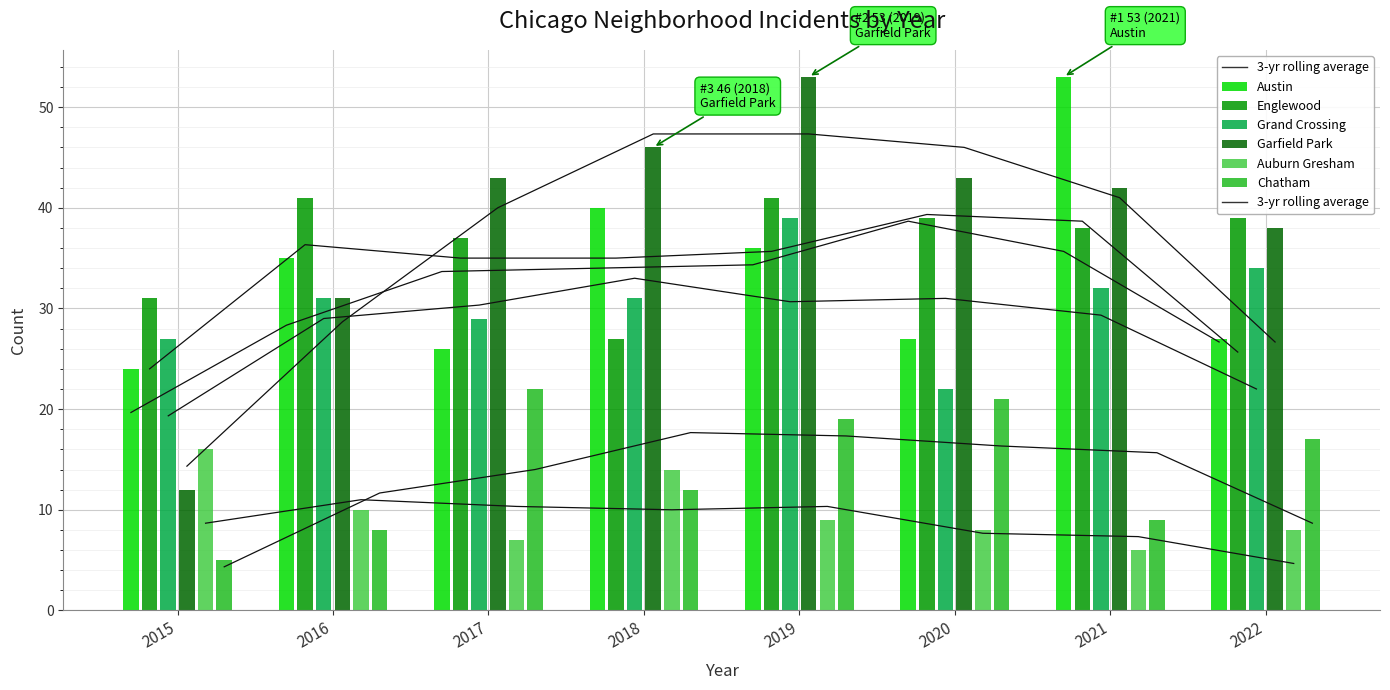

True or false: Garfield Park has a value of 12 at 2015.

True